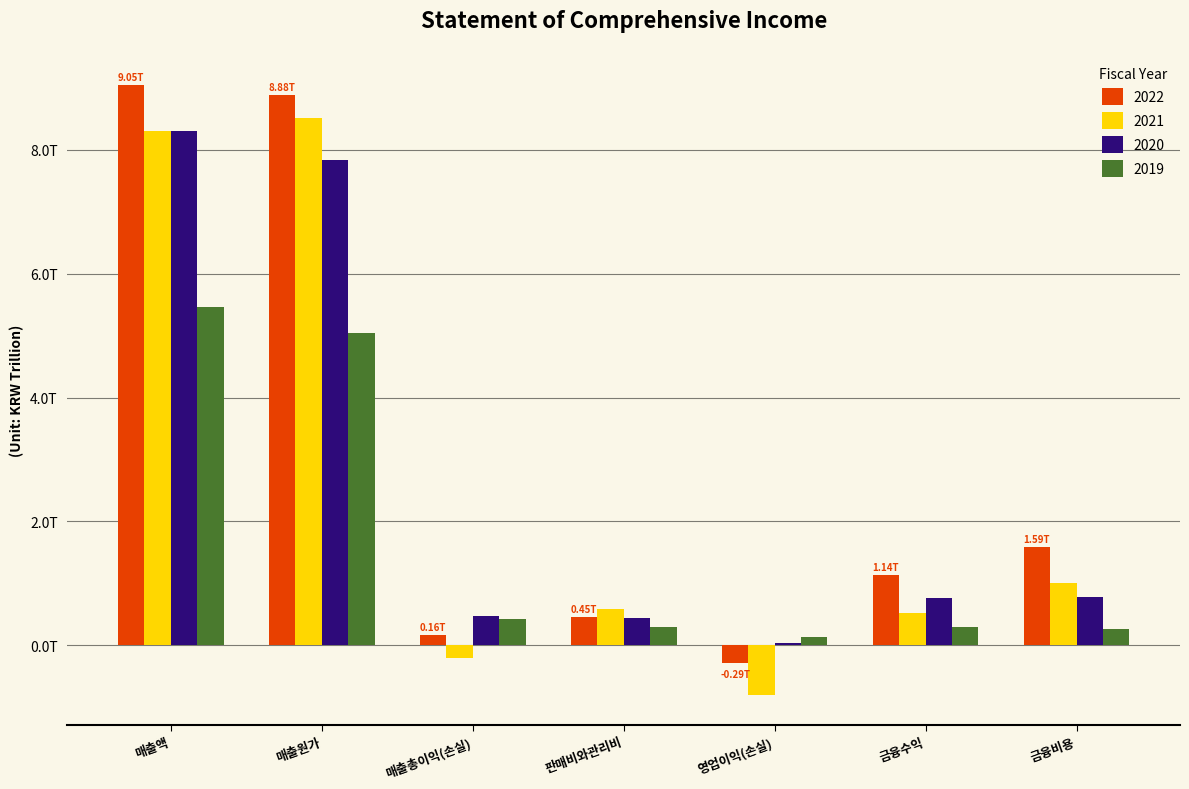

The value of 2019 at 판매비와관리비 is 0.2. True or false?

False